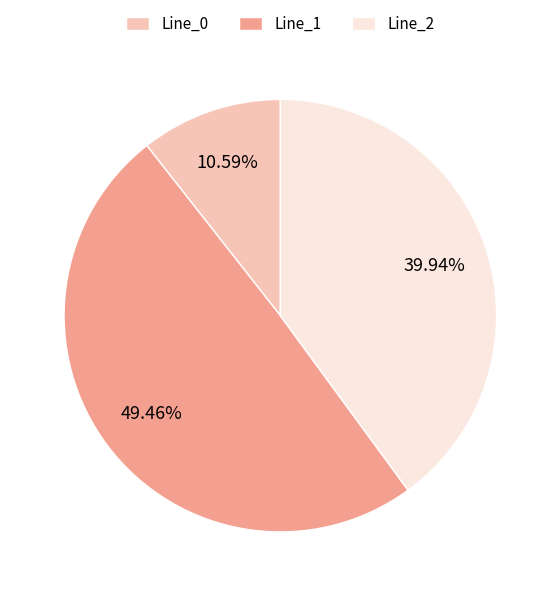

Is there any slice that represents more than half of the pie?

No